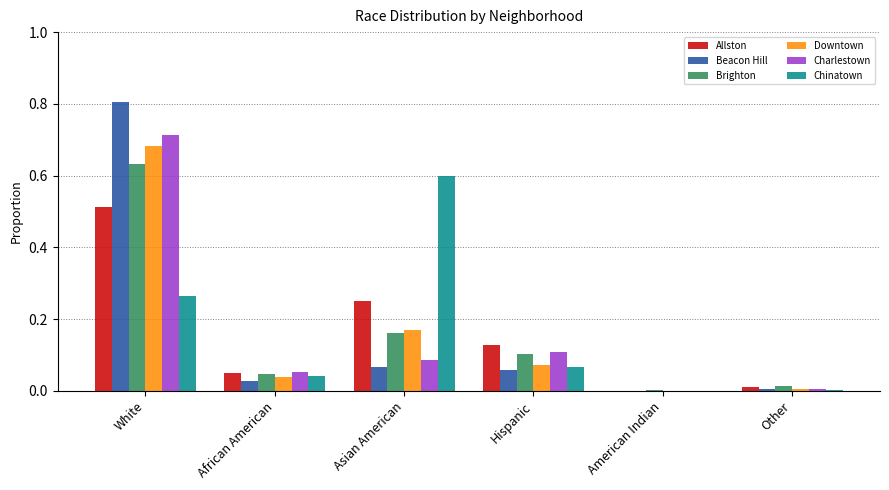

Is the value of Chinatown at American Indian greater than the value of Downtown at Hispanic?

No